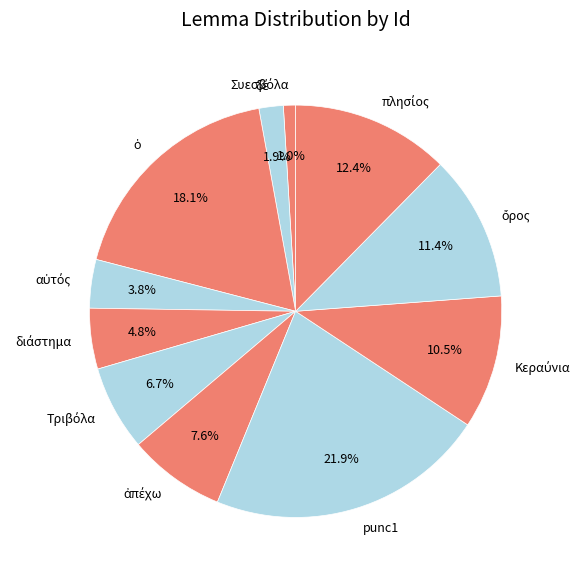

Does punc1 represent more than half of the total?

No